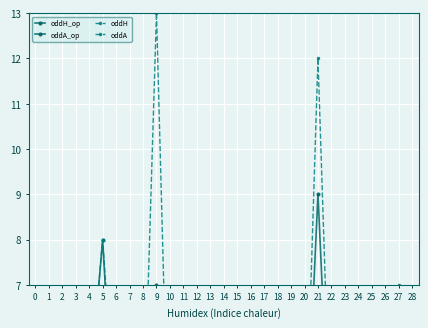

At how many categories does at least one series exceed 3?

15